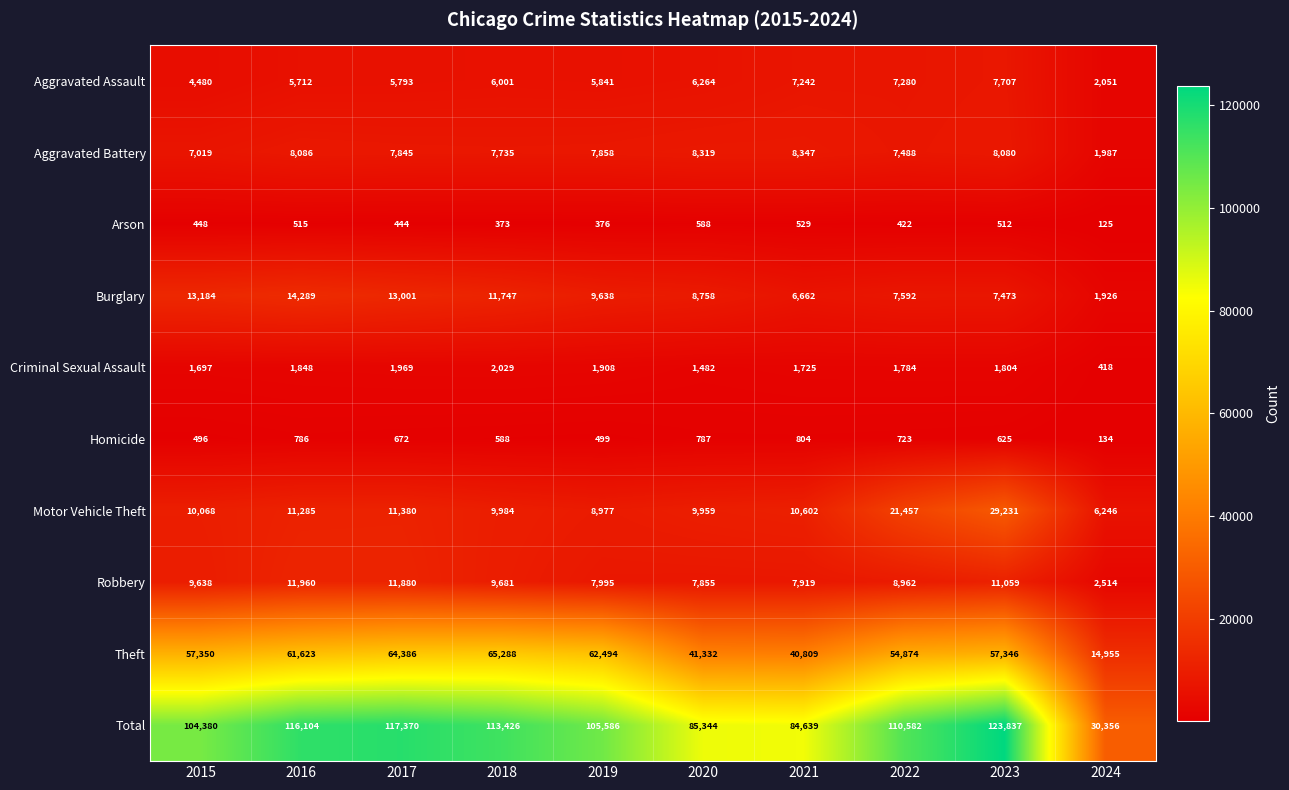

What is the maximum value for Aggravated Assault?

7707